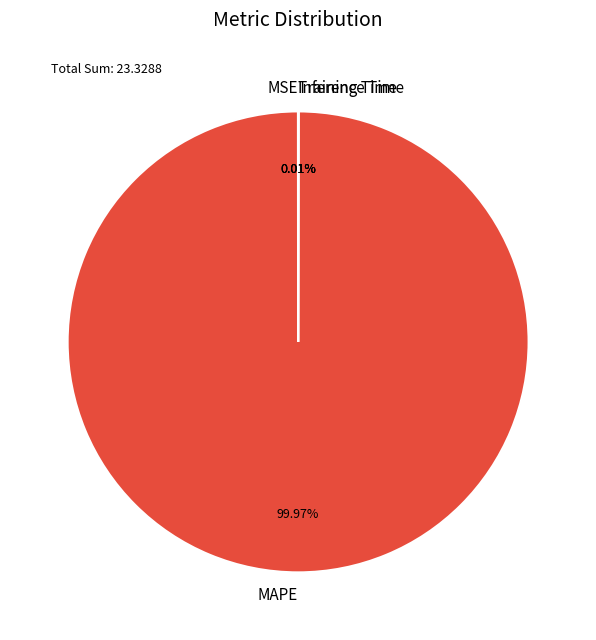

Does MAPE account for over 50% of the chart?

Yes